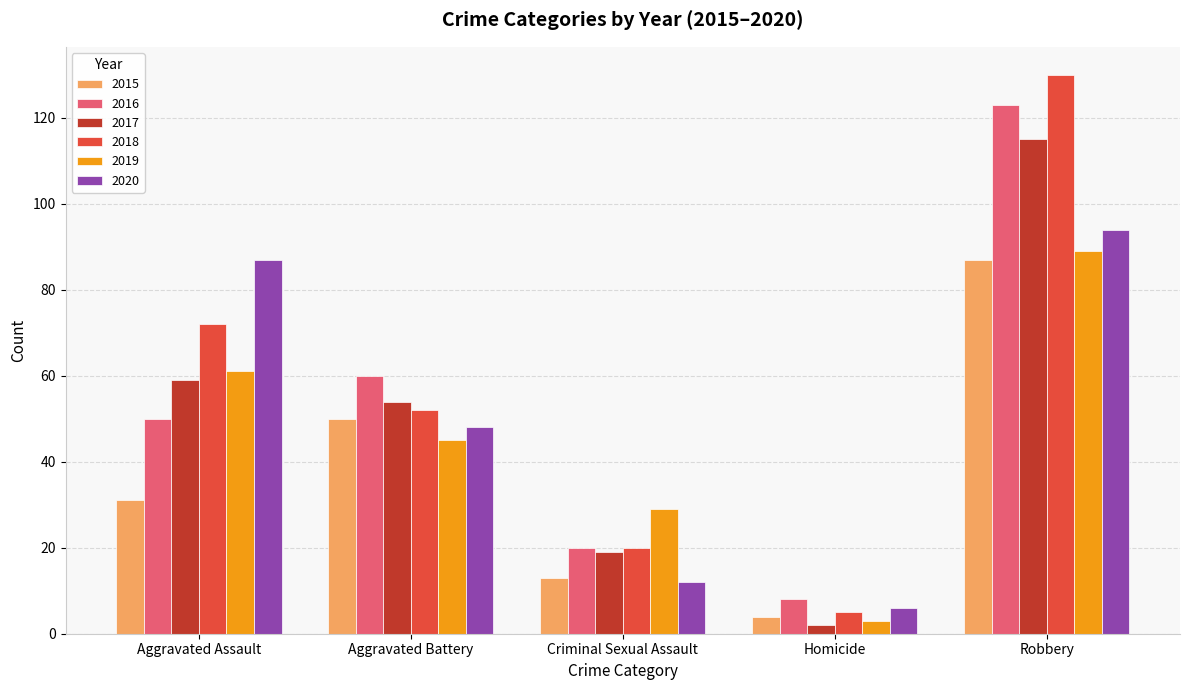

What is the difference between the second highest and second lowest values in the 2020 series?

75